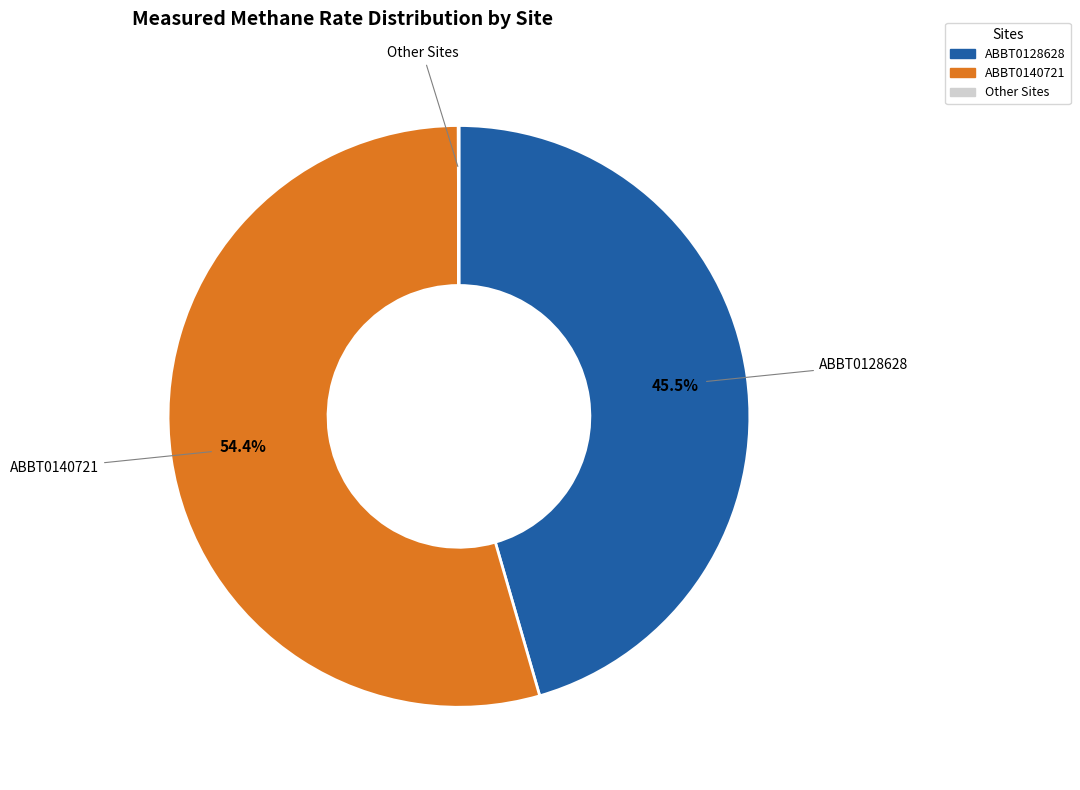

Is there a majority slice in this chart?

Yes